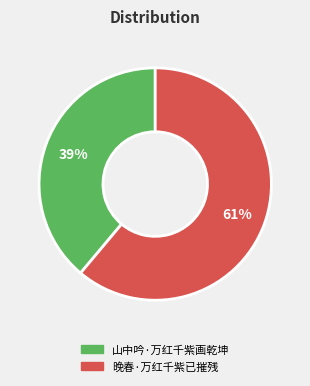

What percentage is the 山中吟·万红千紫画乾坤 slice, to the nearest percent?

39%